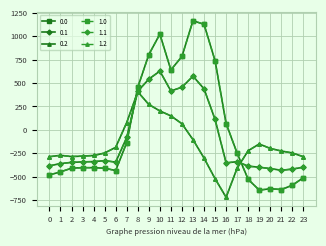

The 0.1 series shows 438.6 at 14. True or false?

True